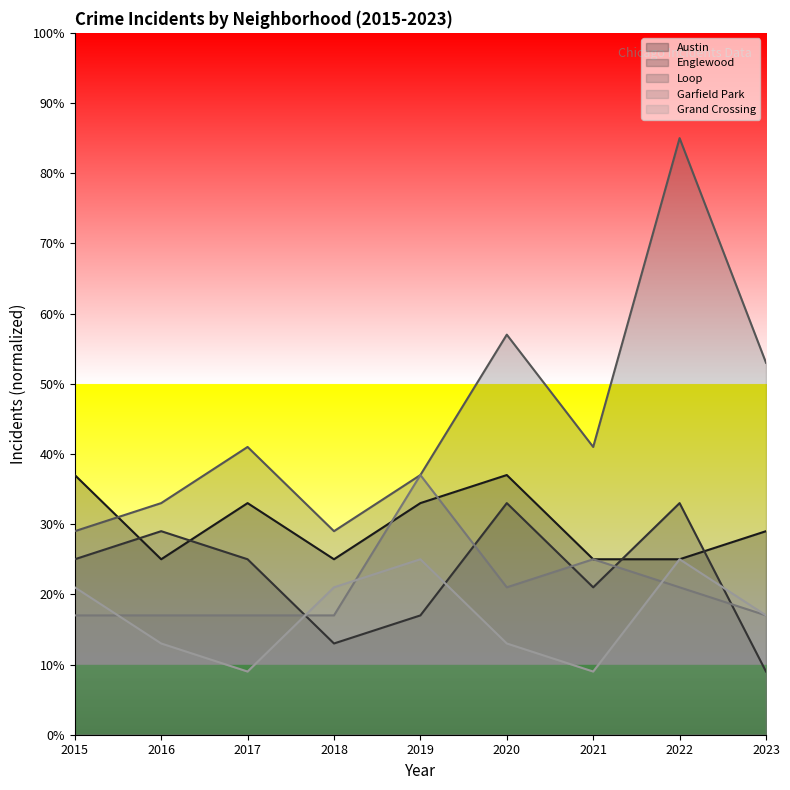

What is the sum of the Austin values at 2018 and 2016?

50